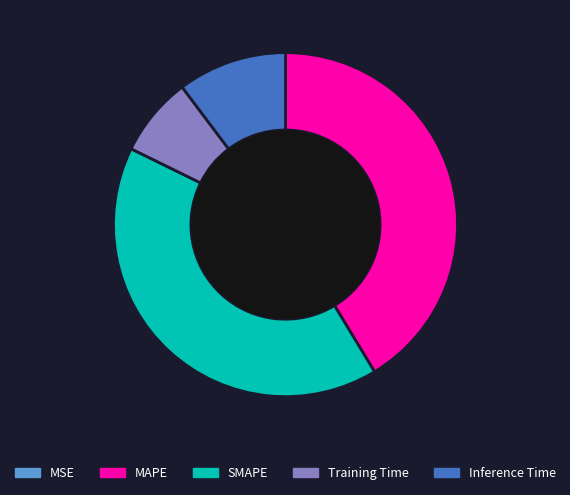

Between Inference Time and MAPE, which is larger?

MAPE